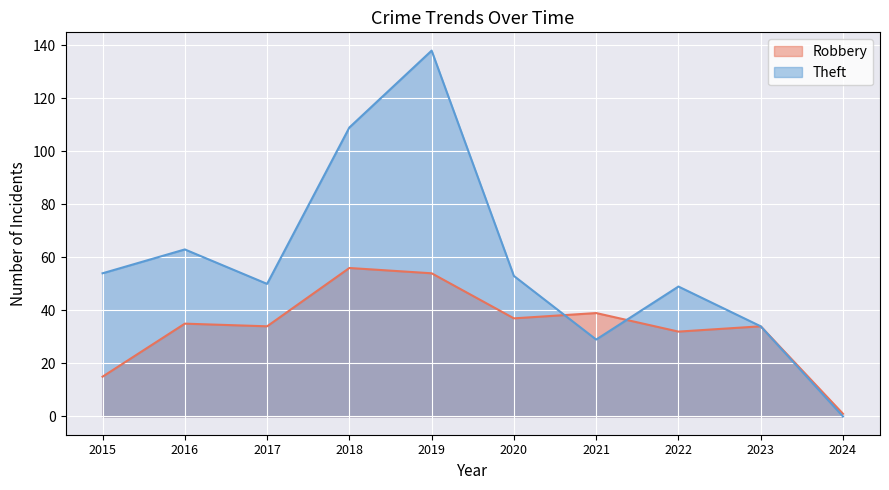

What is the value of the Theft point at the 4th from the left?

109